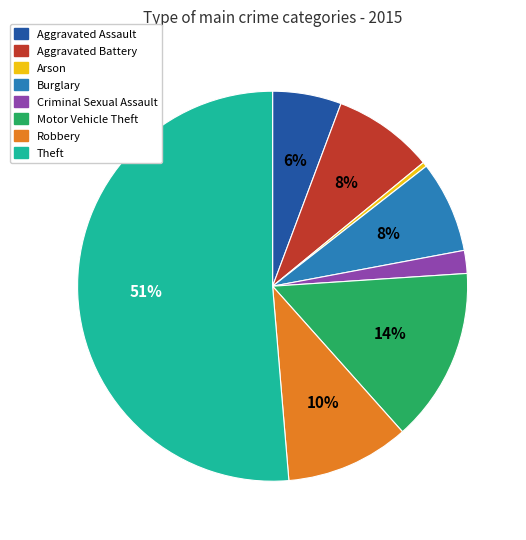

What percentage is the Aggravated Battery slice, to the nearest percent?

8%